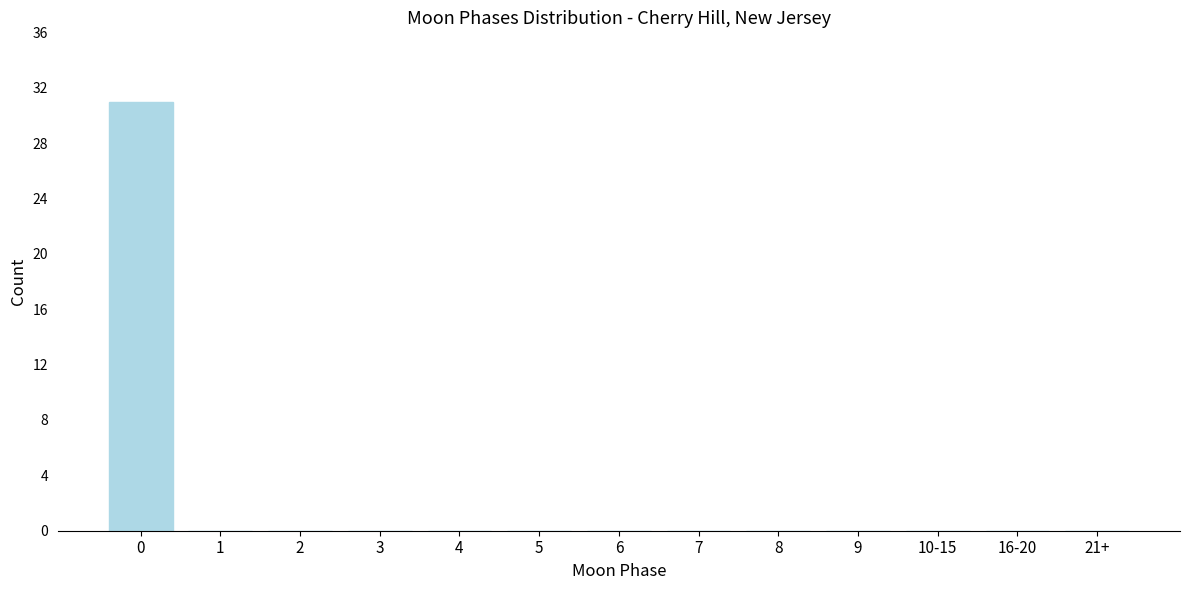

Reading left to right, extract all data points from this chart.

0=31	1=0	2=0	3=0	4=0	5=0	6=0	7=0	8=0	9=0	10-15=0	16-20=0	21+=0